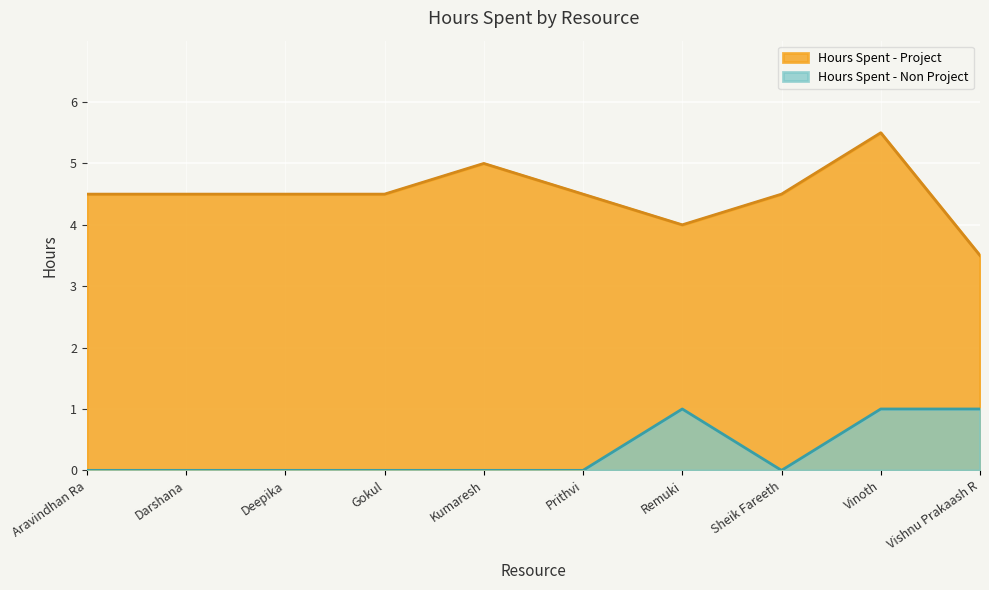

True or false: Hours Spent - Project and Hours Spent - Non Project cross at least once.

False